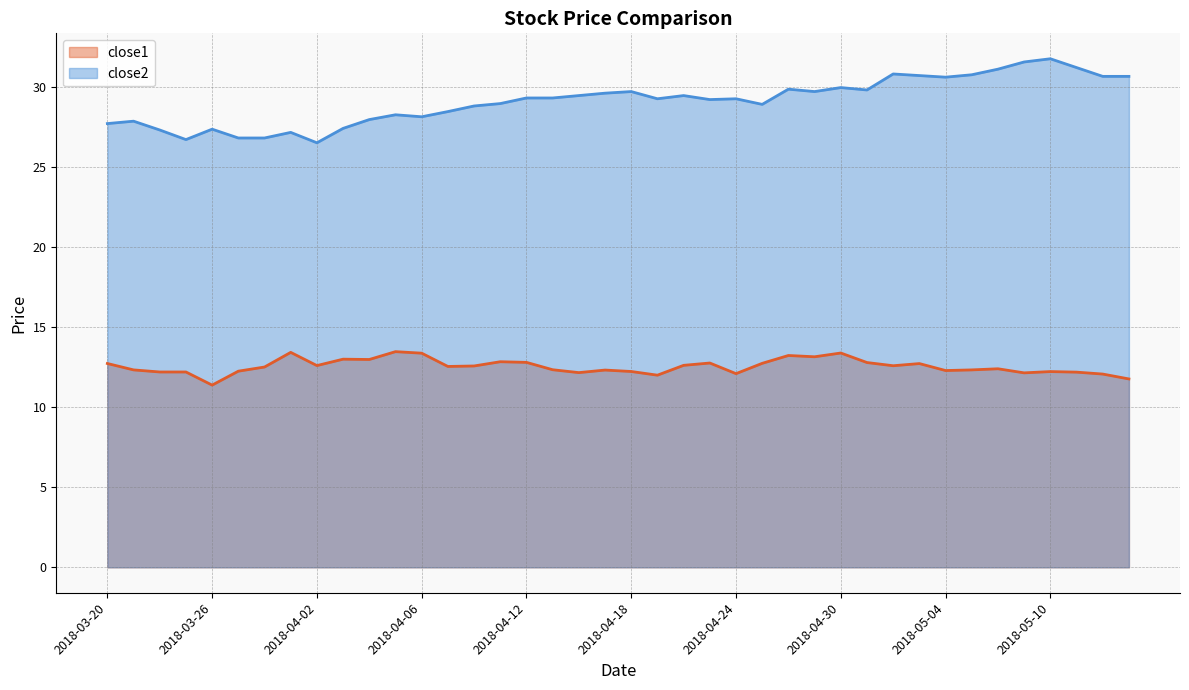

Reading left to right, list all the values displayed in this chart.

close1: 2018-03-20=12.7	2018-03-21=12.3	2018-03-22=12.2	2018-03-23=12.2	2018-03-26=11.4	2018-03-27=12.3	2018-03-28=12.5	2018-03-29=13.4	2018-04-02=12.6	2018-04-03=13.0	2018-04-04=13.0	2018-04-05=13.5	2018-04-06=13.4	2018-04-09=12.6	2018-04-10=12.6	2018-04-11=12.8	2018-04-12=12.8	2018-04-13=12.3	2018-04-16=12.2	2018-04-17=12.3	2018-04-18=12.2	2018-04-19=12.0	2018-04-20=12.6	2018-04-23=12.8	2018-04-24=12.1	2018-04-25=12.7	2018-04-26=13.2	2018-04-27=13.2	2018-04-30=13.4	2018-05-01=12.8	2018-05-02=12.6	2018-05-03=12.7	2018-05-04=12.3	2018-05-07=12.3	2018-05-08=12.4	2018-05-09=12.2	2018-05-10=12.2	2018-05-11=12.2	2018-05-14=12.1	2018-05-15=11.8
close2: 2018-03-20=27.7	2018-03-21=27.9	2018-03-22=27.3	2018-03-23=26.7	2018-03-26=27.4	2018-03-27=26.8	2018-03-28=26.8	2018-03-29=27.2	2018-04-02=26.5	2018-04-03=27.4	2018-04-04=28.0	2018-04-05=28.3	2018-04-06=28.1	2018-04-09=28.5	2018-04-10=28.8	2018-04-11=29.0	2018-04-12=29.3	2018-04-13=29.3	2018-04-16=29.5	2018-04-17=29.6	2018-04-18=29.7	2018-04-19=29.3	2018-04-20=29.5	2018-04-23=29.2	2018-04-24=29.3	2018-04-25=28.9	2018-04-26=29.9	2018-04-27=29.7	2018-04-30=30.0	2018-05-01=29.8	2018-05-02=30.8	2018-05-03=30.7	2018-05-04=30.6	2018-05-07=30.8	2018-05-08=31.1	2018-05-09=31.6	2018-05-10=31.8	2018-05-11=31.2	2018-05-14=30.7	2018-05-15=30.7